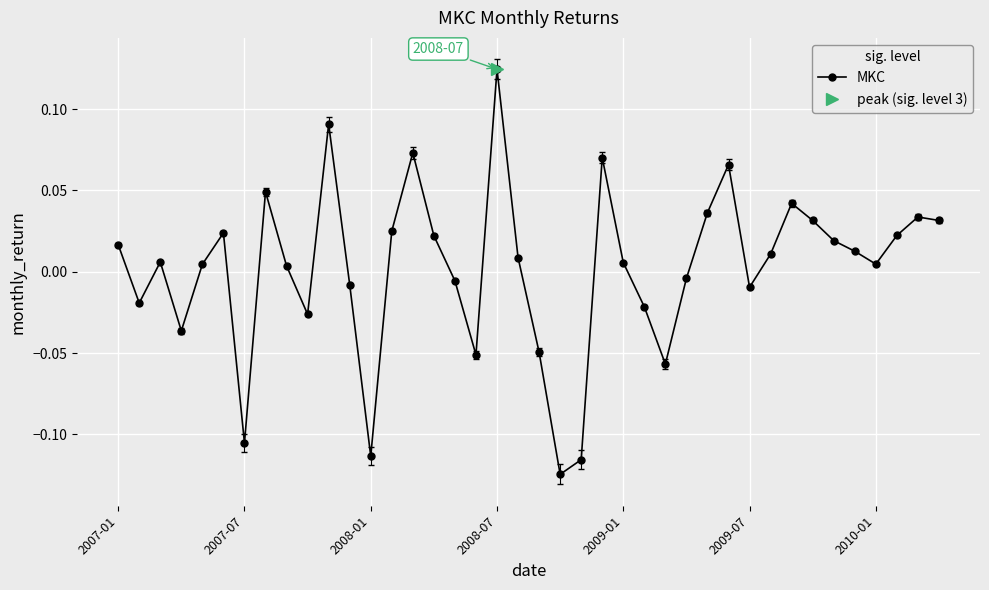

How many points are higher than both their immediate neighbors (excluding endpoints)?

10